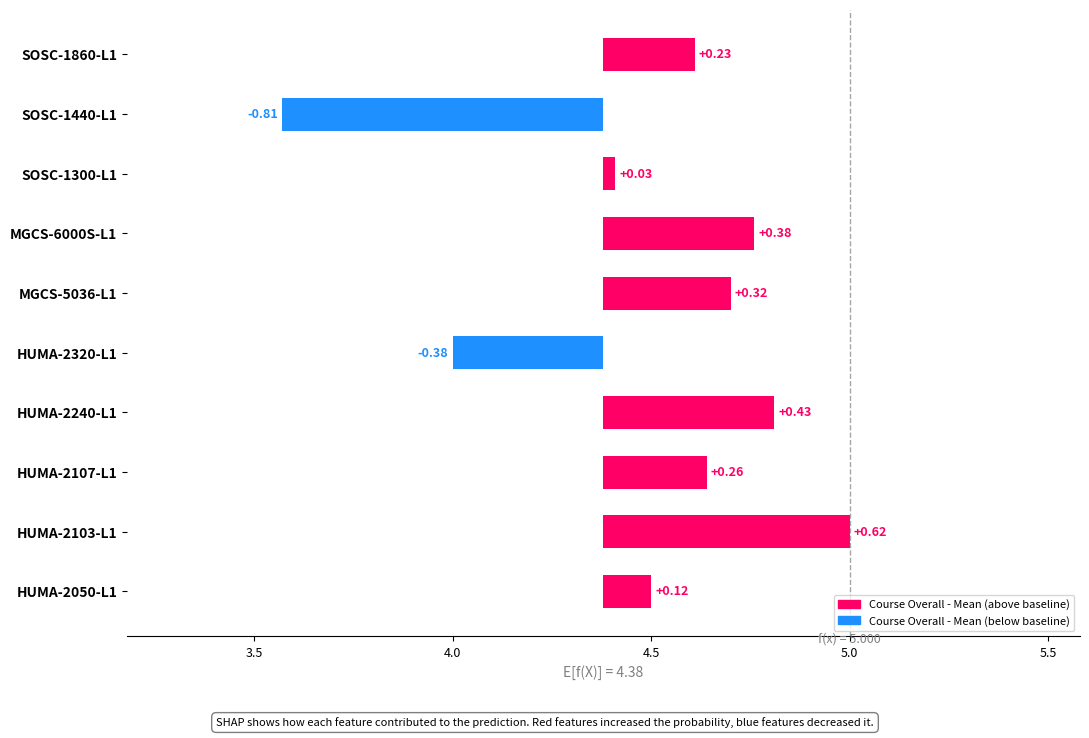

At which category does the chart reach its peak across all series?

HUMA-2103-L1